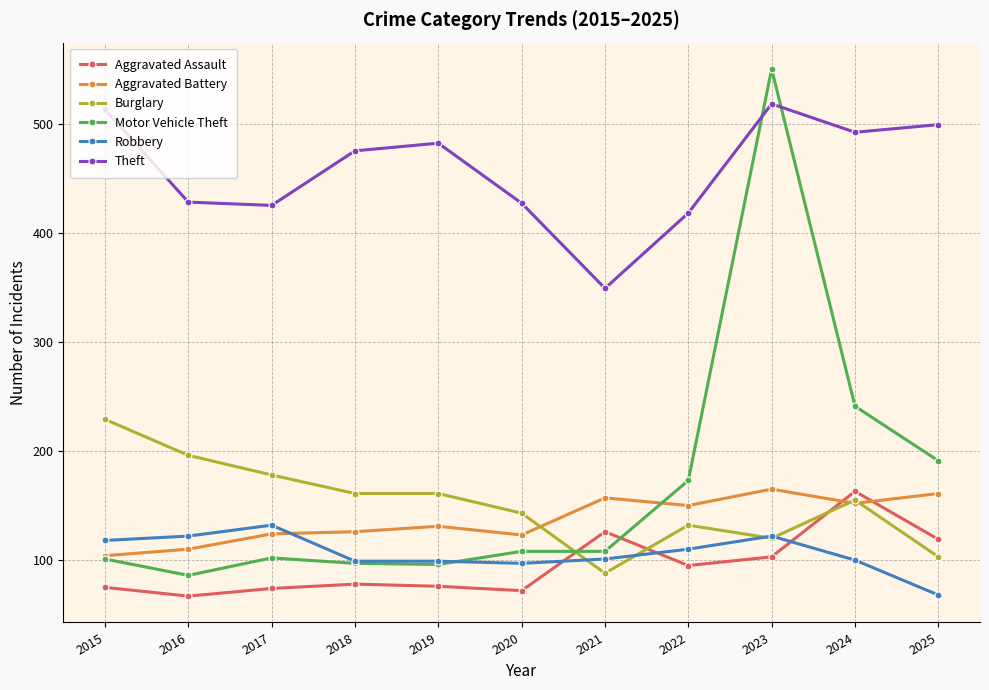

What is the minimum value for Aggravated Assault?

67